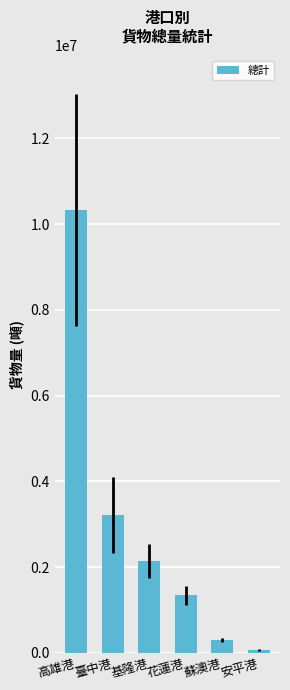

Does the chart contain any negative values?

No